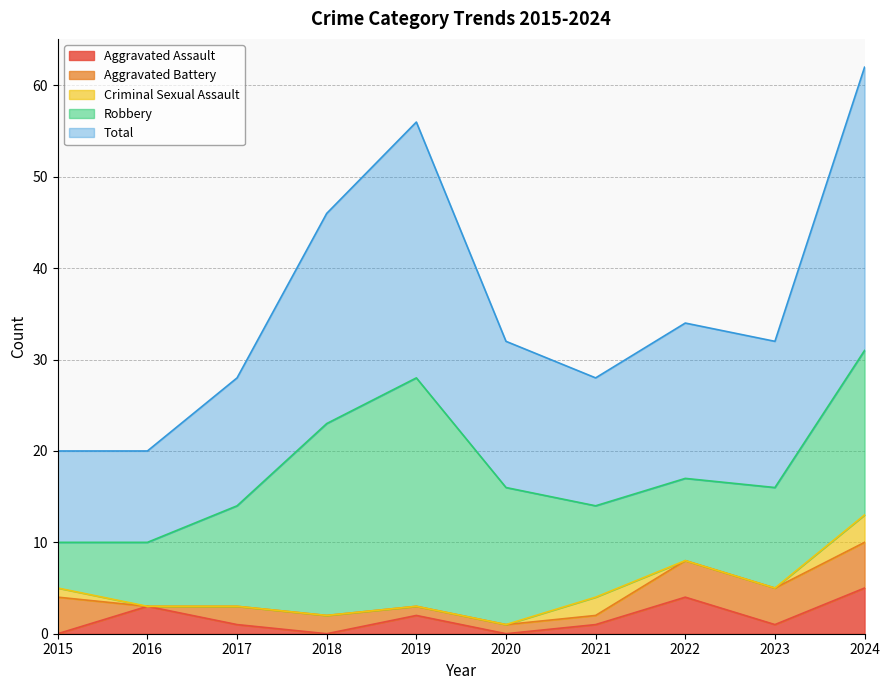

At which category does Robbery reach its first local valley?

2022